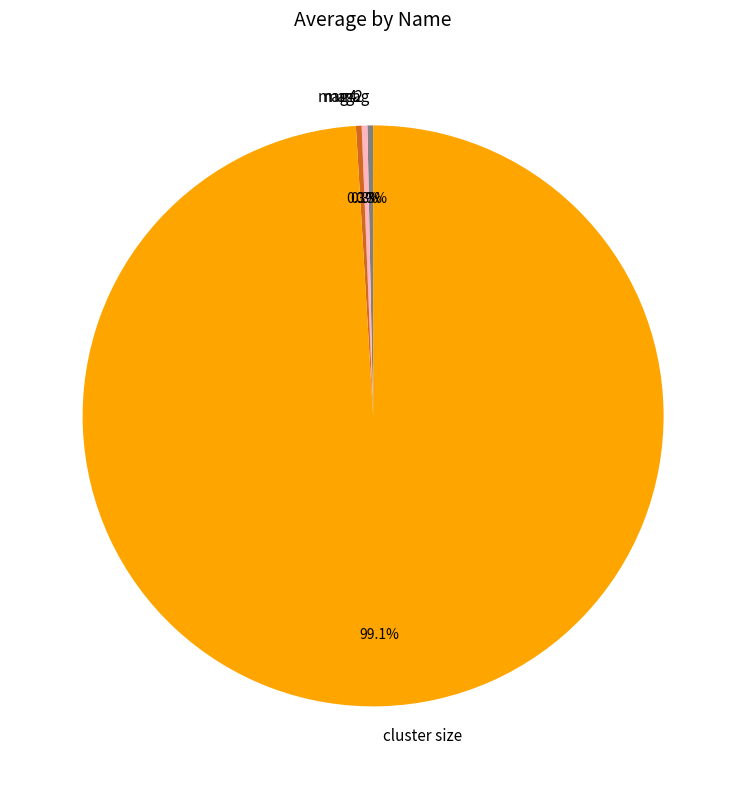

Does cluster size represent more than half of the total?

Yes